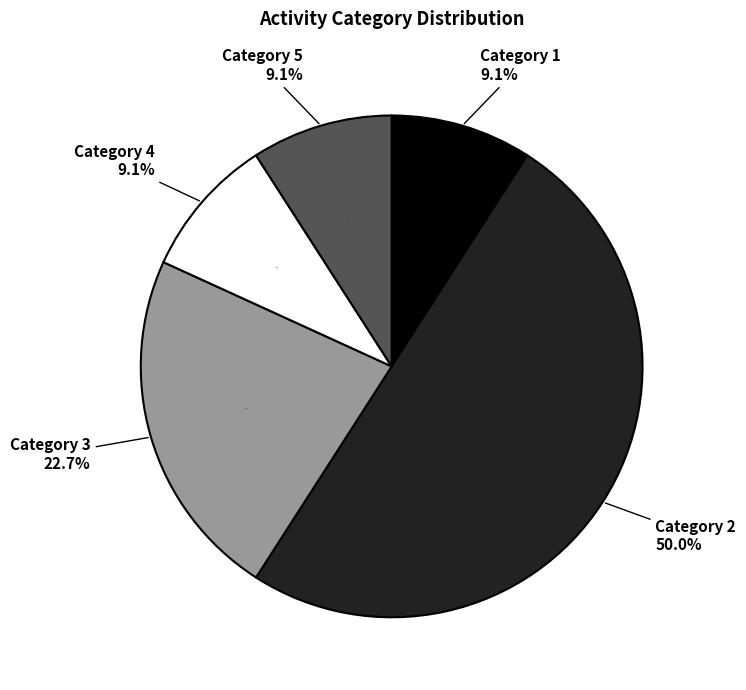

Which slice is the largest?

2